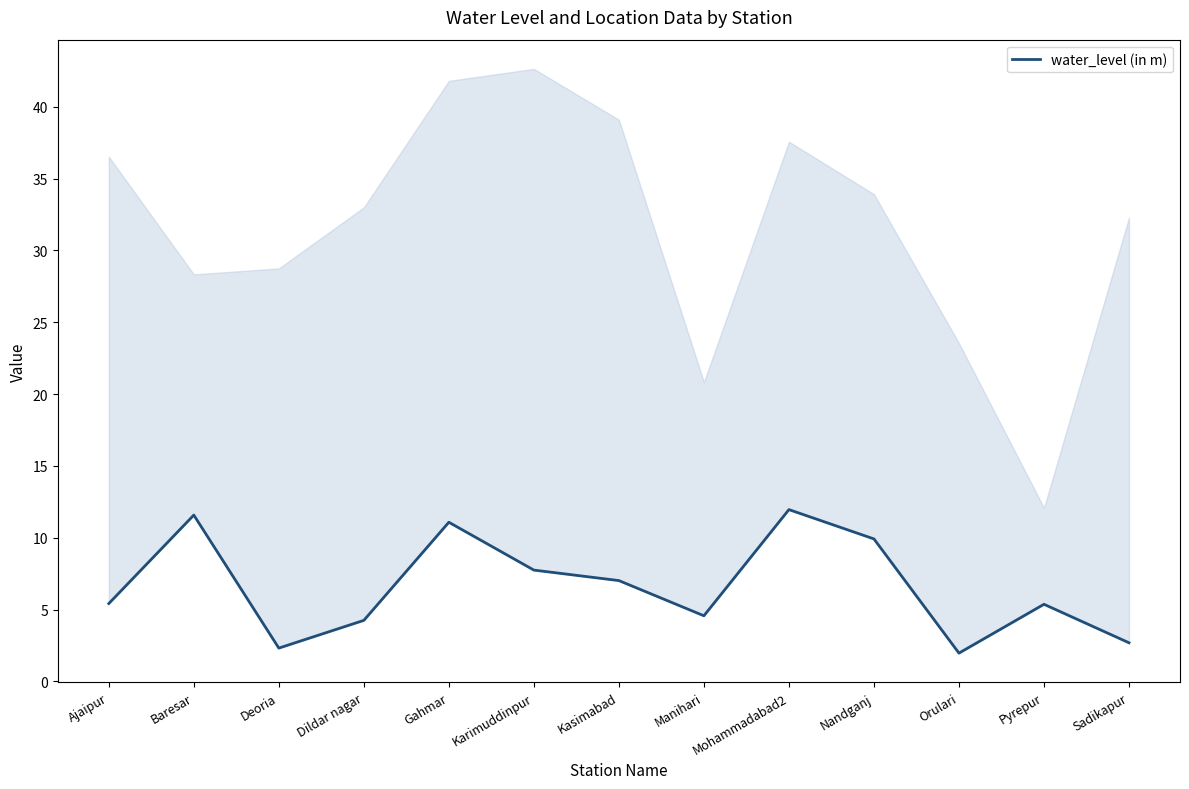

What is the ratio of the value at Ajaipur to the value at Sadikapur?

2.0